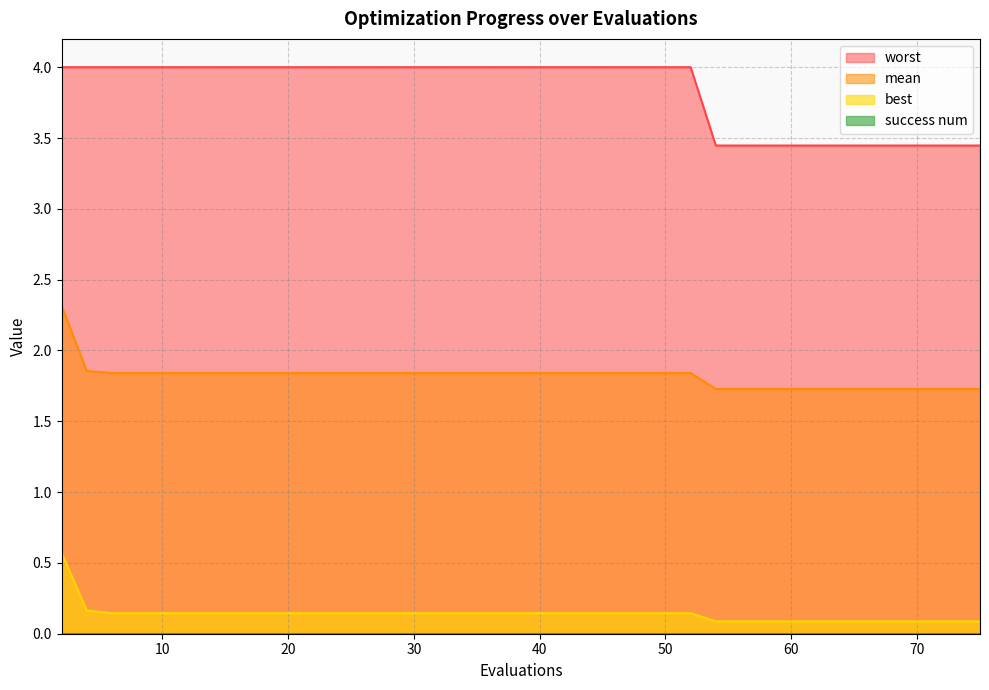

What is the average value of the mean series?

1.8